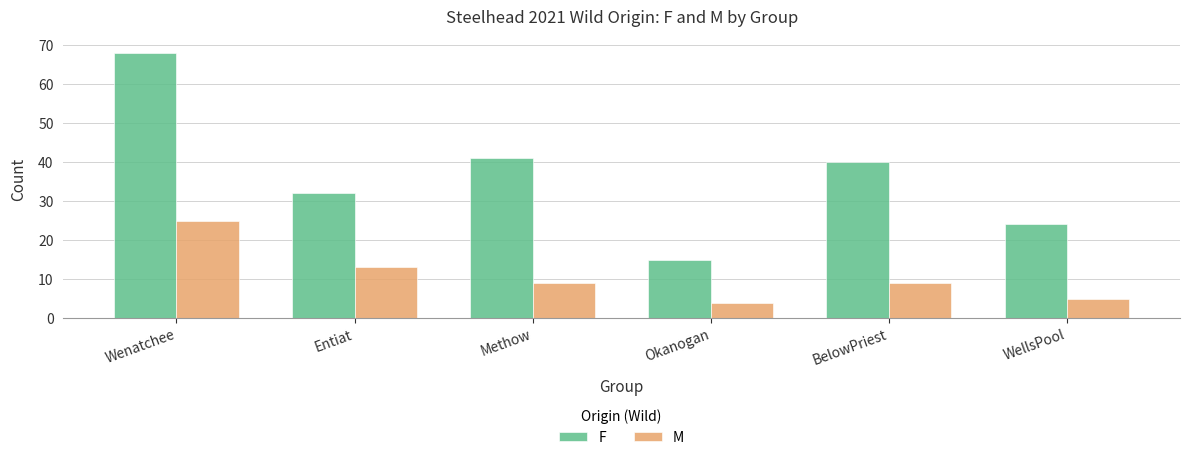

How many bars are there in total?

12